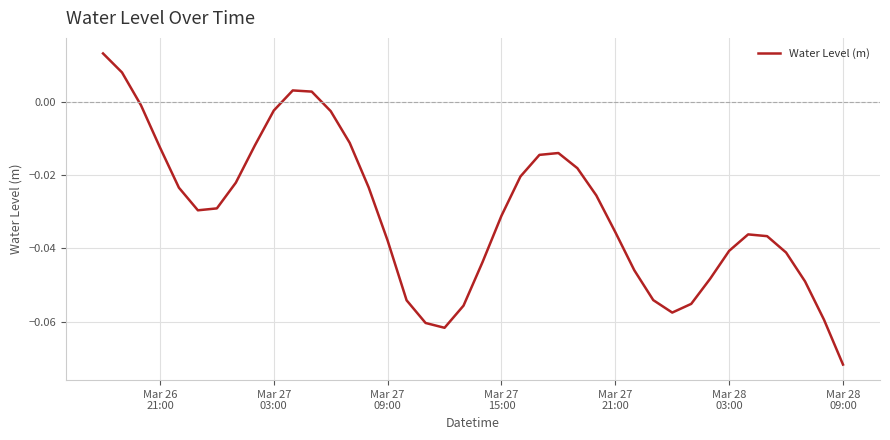

What is the difference between the maximum and second lowest values?

0.1